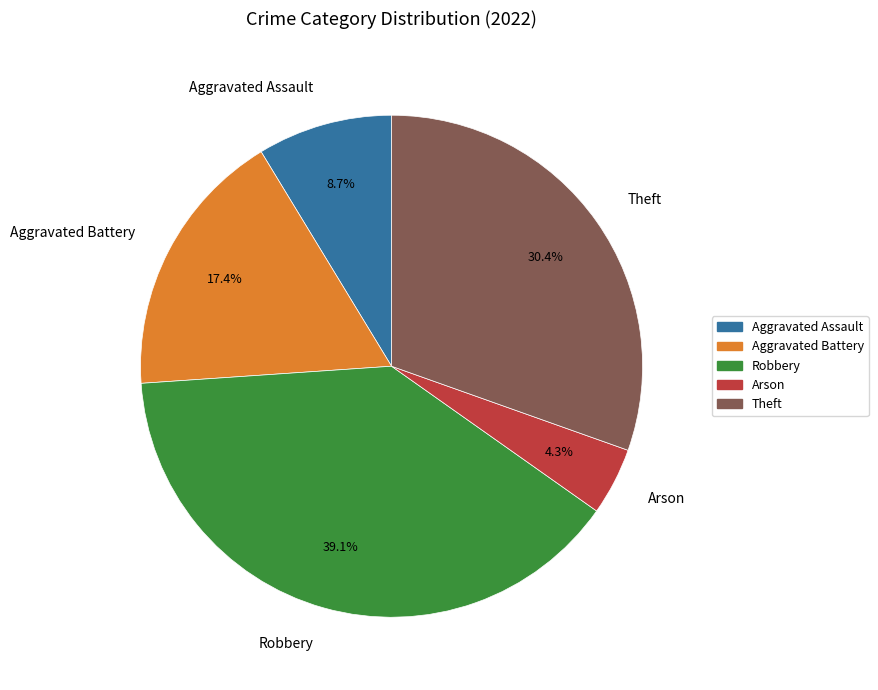

Which slice is the largest?

Robbery